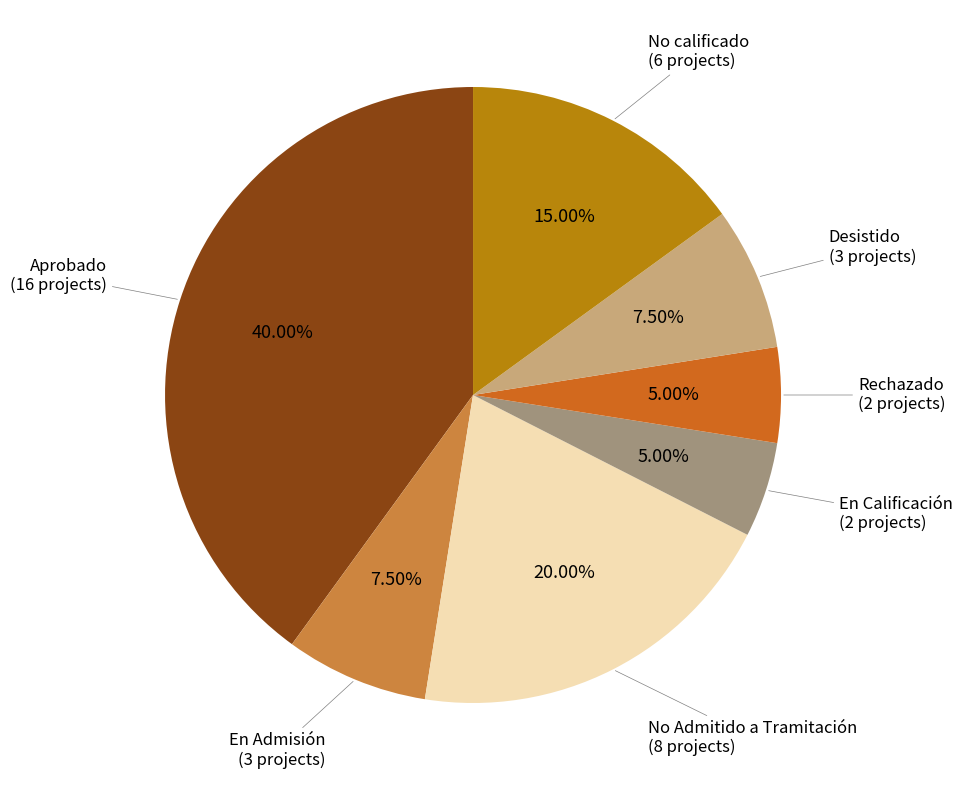

Does any single category account for the majority?

No